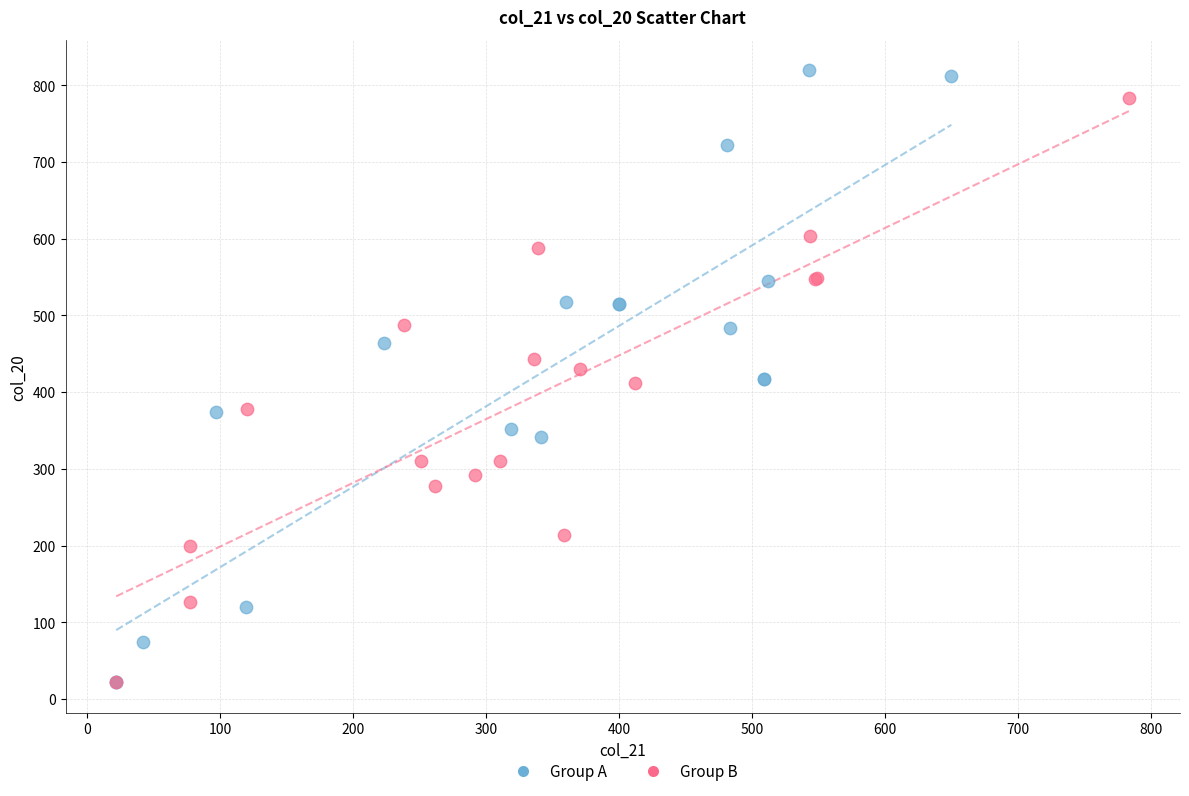

Which series has the widest spread of Y values?

Group A